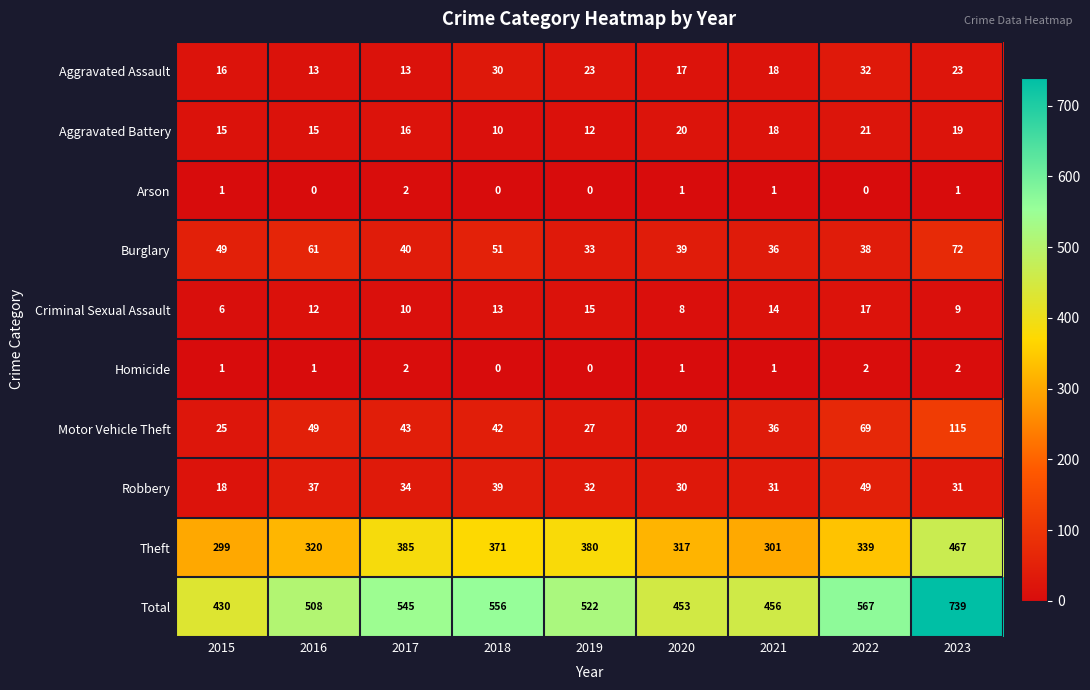

Which series has the largest range (max minus min)?

Total